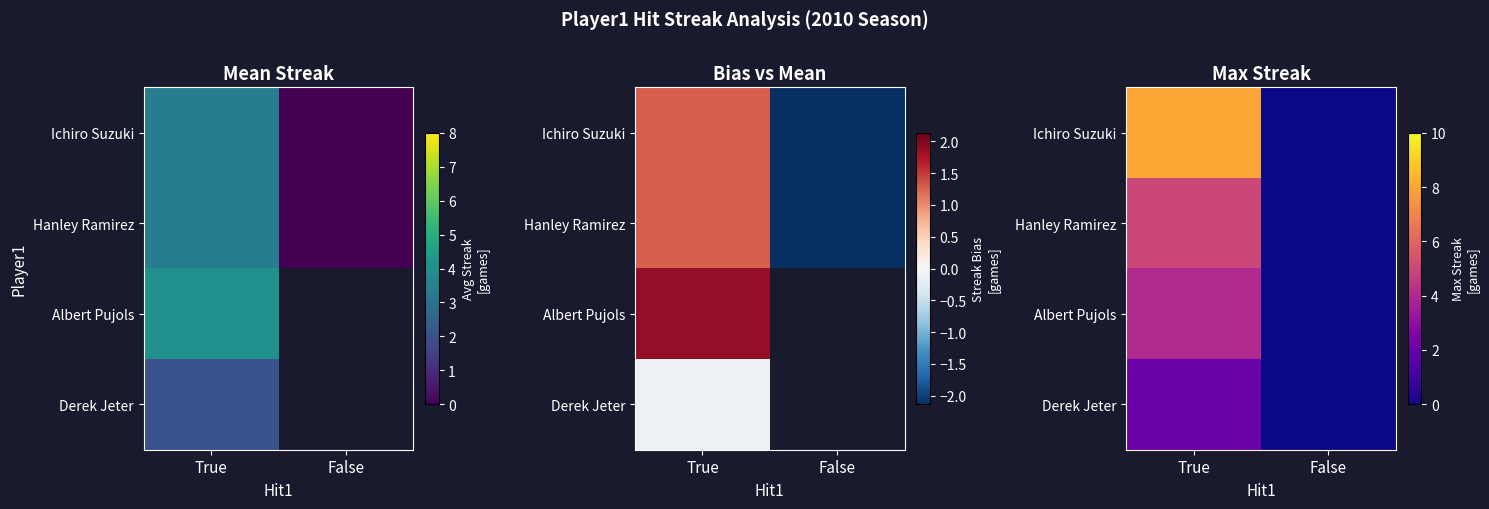

Between True and False, which series saw the biggest shift?

Ichiro Suzuki